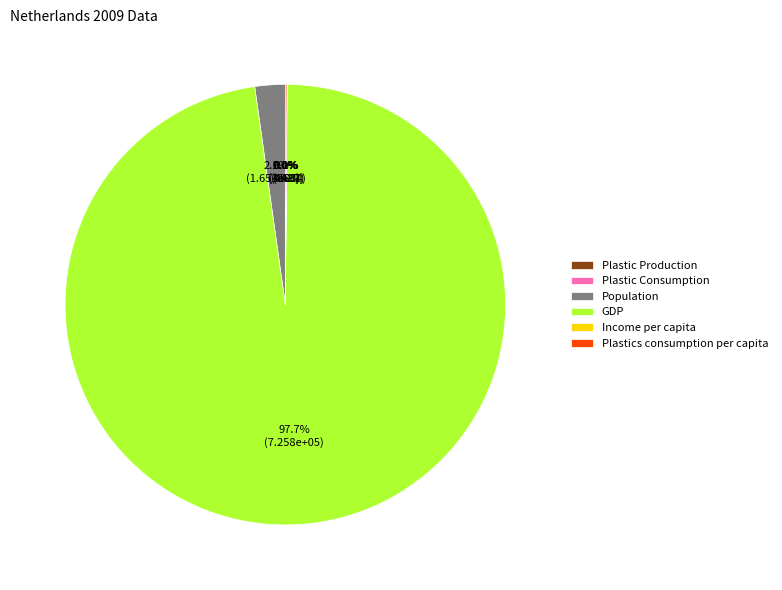

Which category accounts for the majority?

GDP